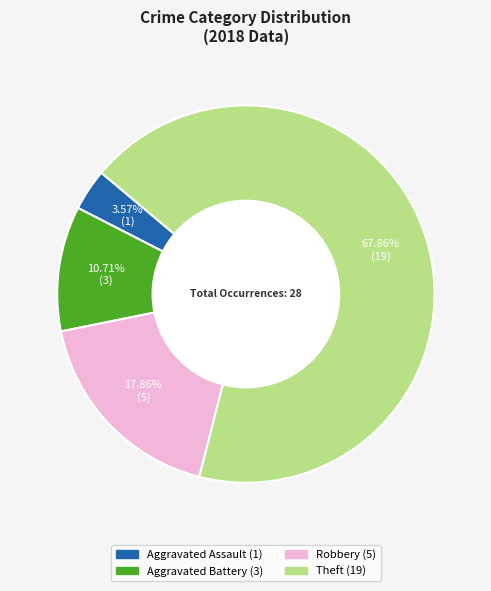

Is there any slice that represents more than half of the pie?

Yes